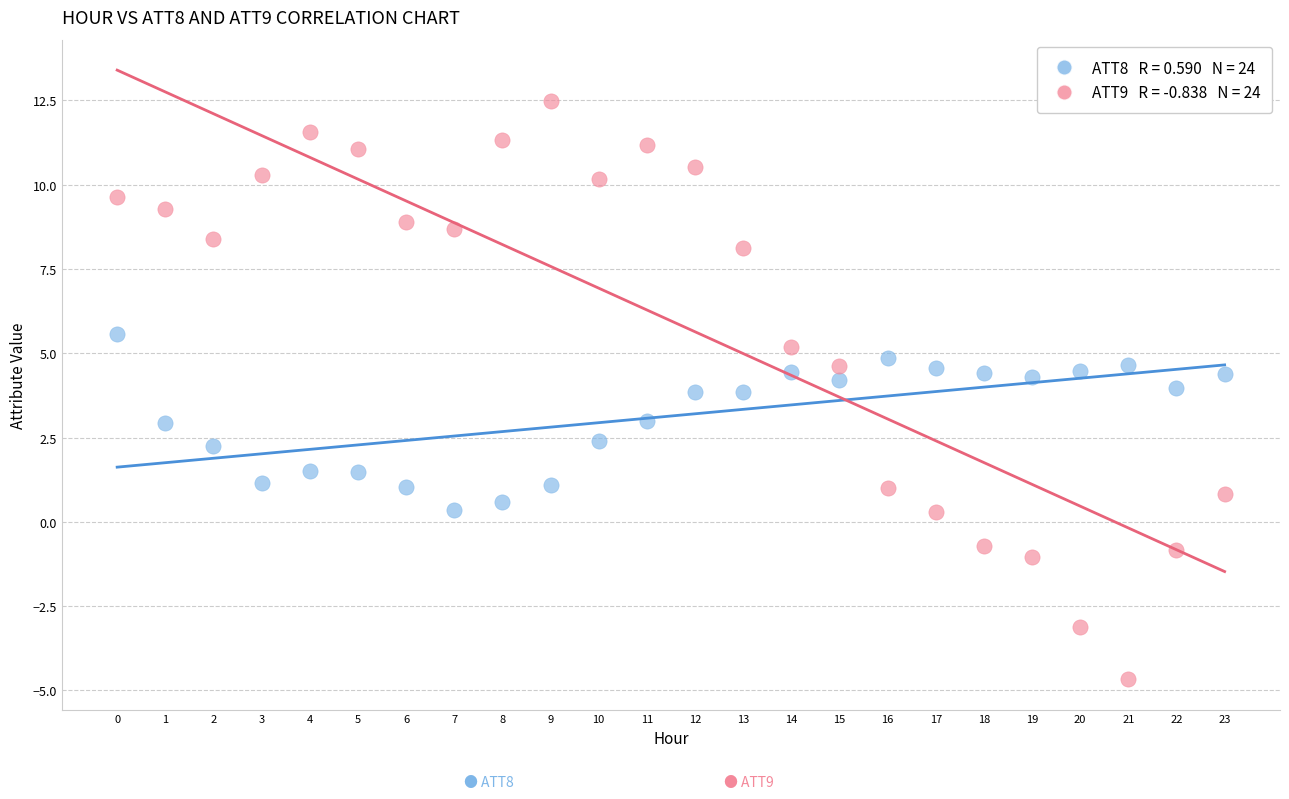

Across all data points, what is the range of Y values (max minus min)?

17.1